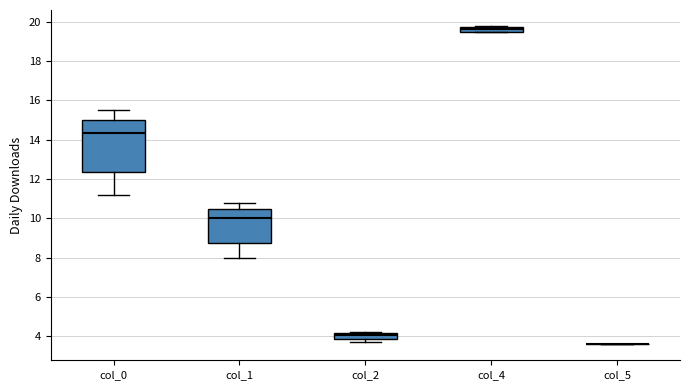

Which box is the tallest, from its lower edge to its upper edge?

col_0